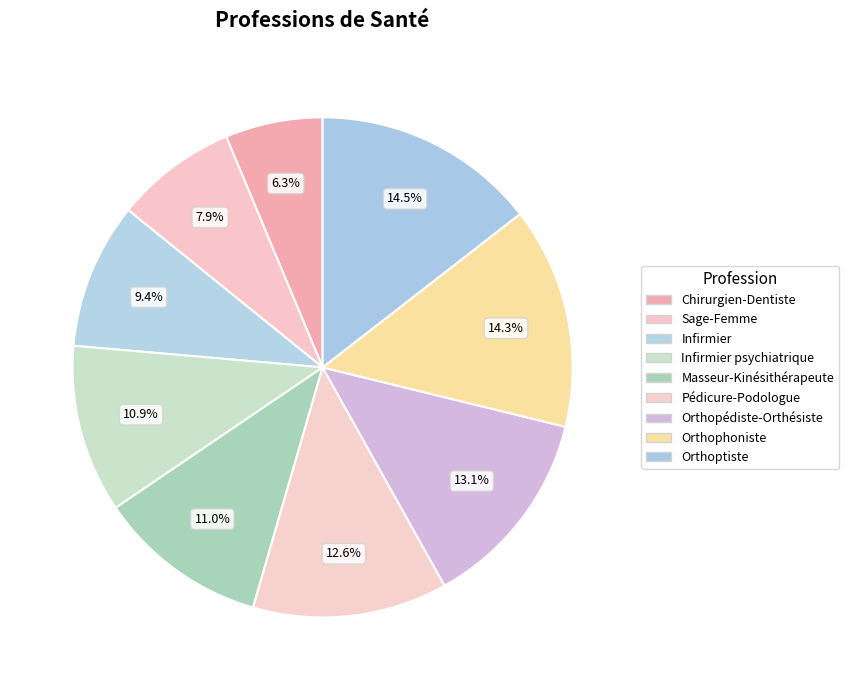

The Orthopédiste-Orthésiste slice represents 19% of the pie. True or false?

False